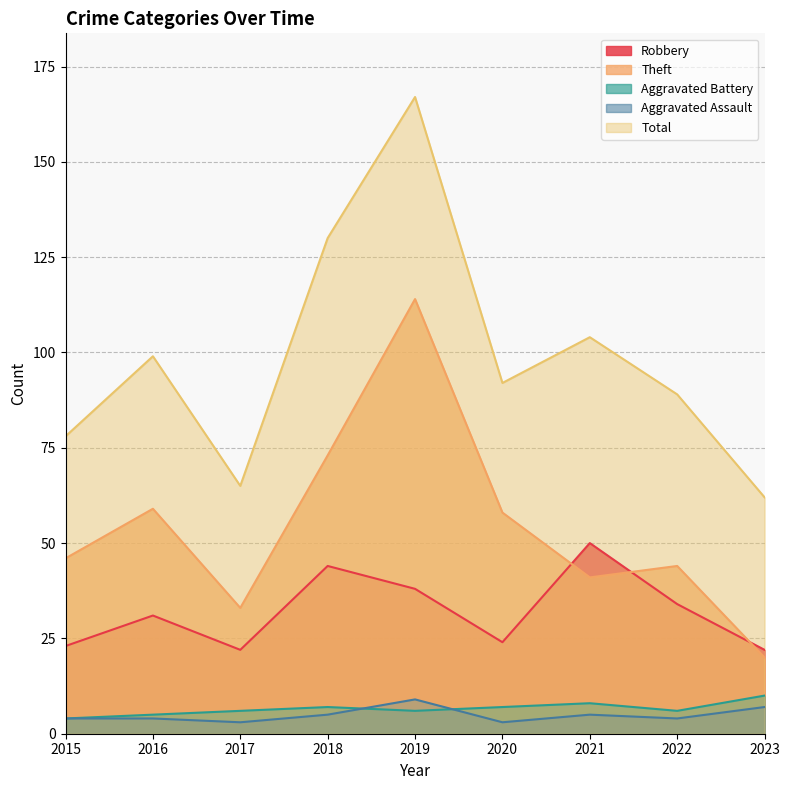

What is the difference between the second highest and second lowest values in the Total series?

65